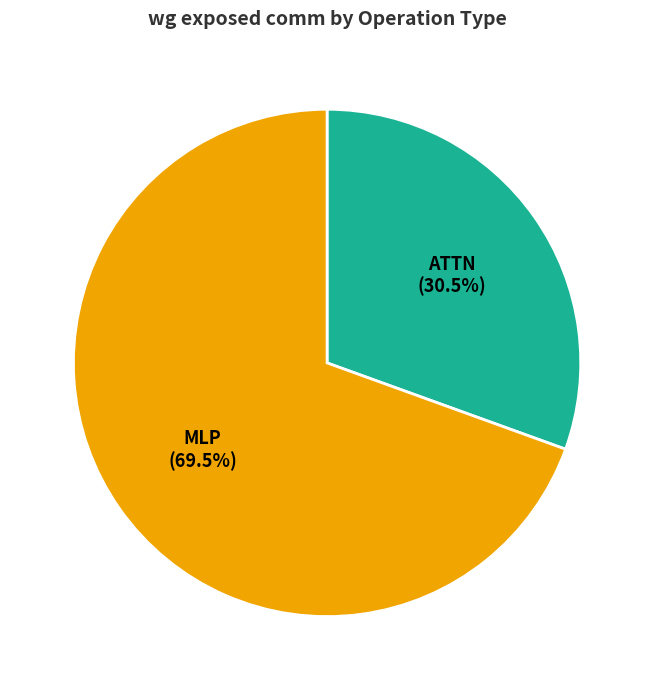

Rank the categories by value from highest to lowest.

MLP, ATTN